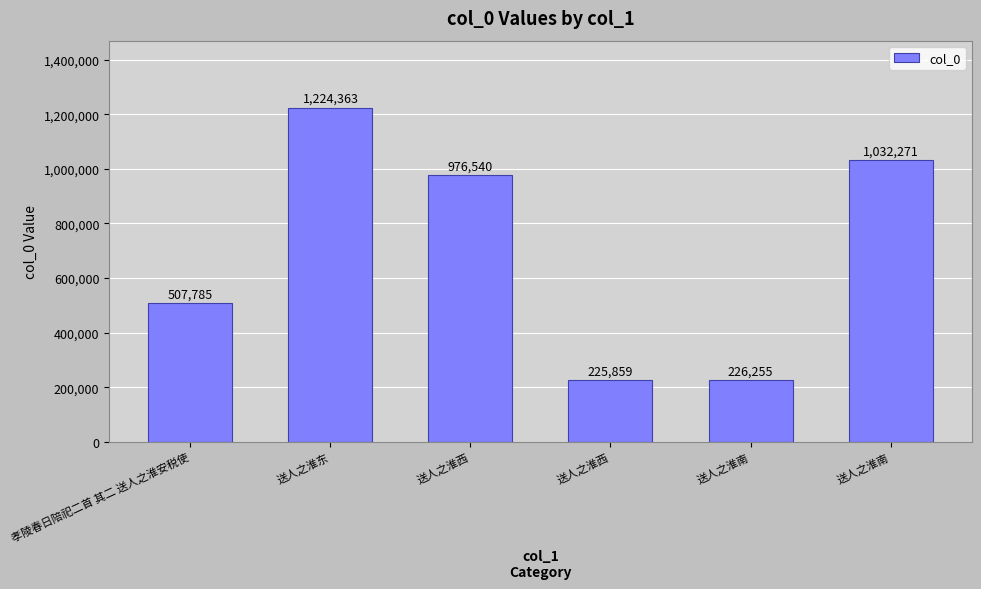

How many bars are there in total?

6